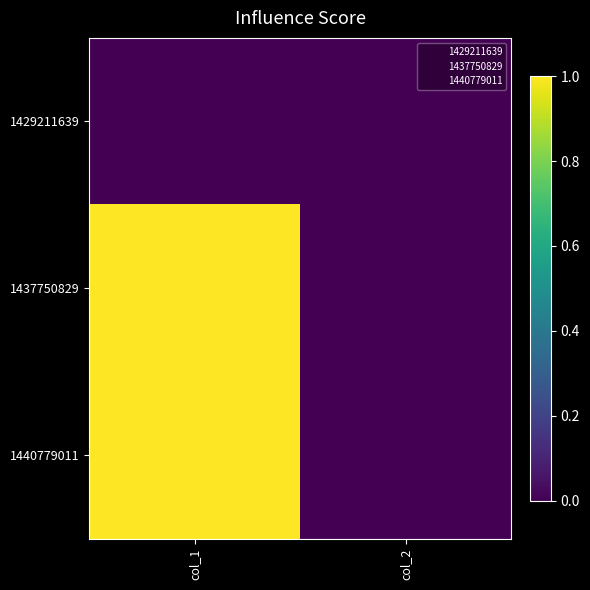

At which category does the chart reach its peak across all series?

col_1